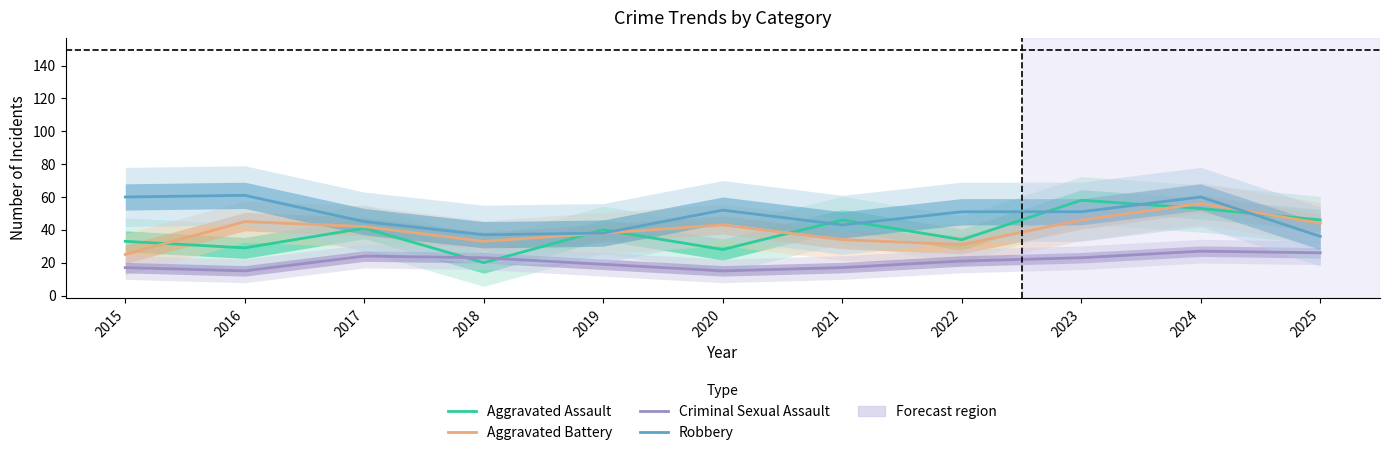

After their last crossing, which series has the higher values: Aggravated Battery or Robbery?

Aggravated Battery